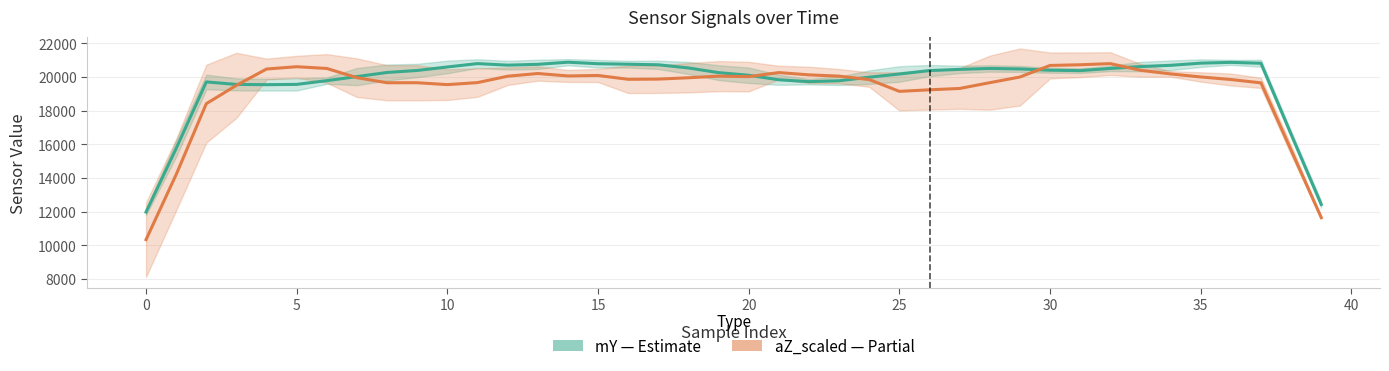

What are all the series names shown in the legend?

mY (Estimate), aZ_scaled (Partial)